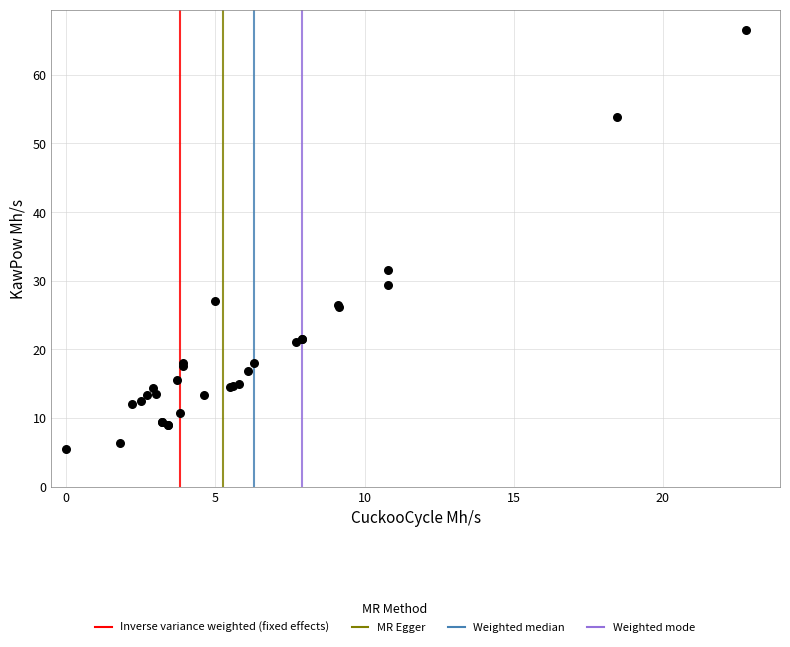

What Y value in the scatter plot is closest to 35?

31.5